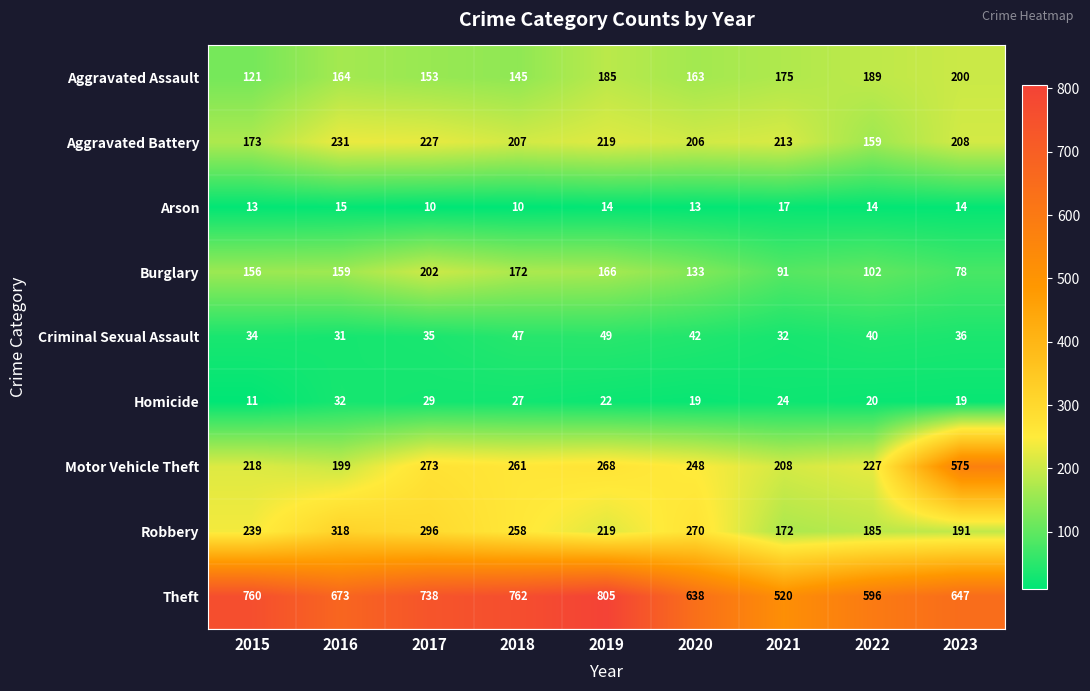

List the labels in order of Aggravated Battery value, largest first.

2016, 2017, 2019, 2021, 2023, 2018, 2020, 2015, 2022